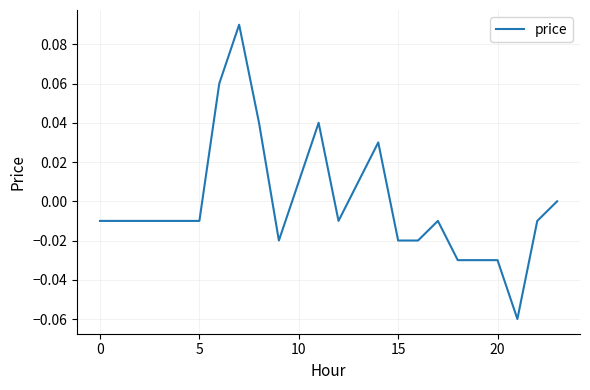

What is the maximum value shown in the chart?

0.1